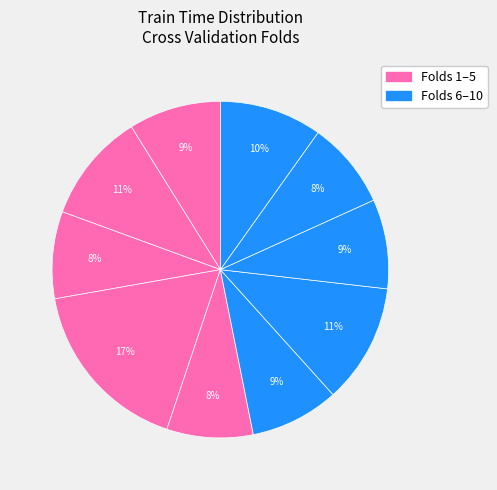

Rank the categories by value from highest to lowest.

Fold 4, Fold 7, Fold 2, Fold 10, Fold 1, Fold 8, Fold 6, Fold 9, Fold 3, Fold 5